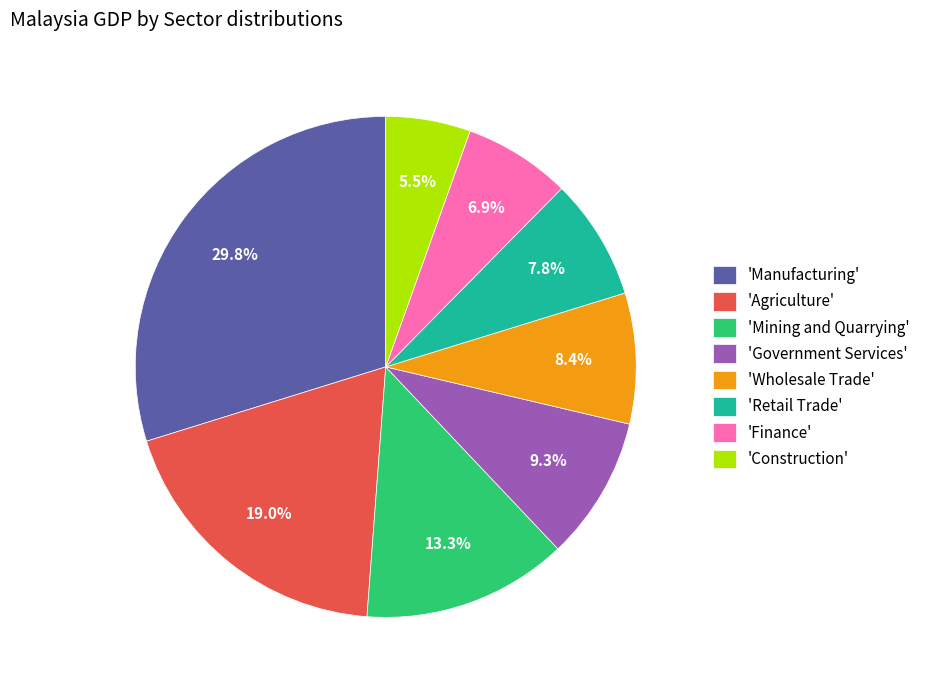

What percentage is NOT represented by 'Finance'?

93.1%